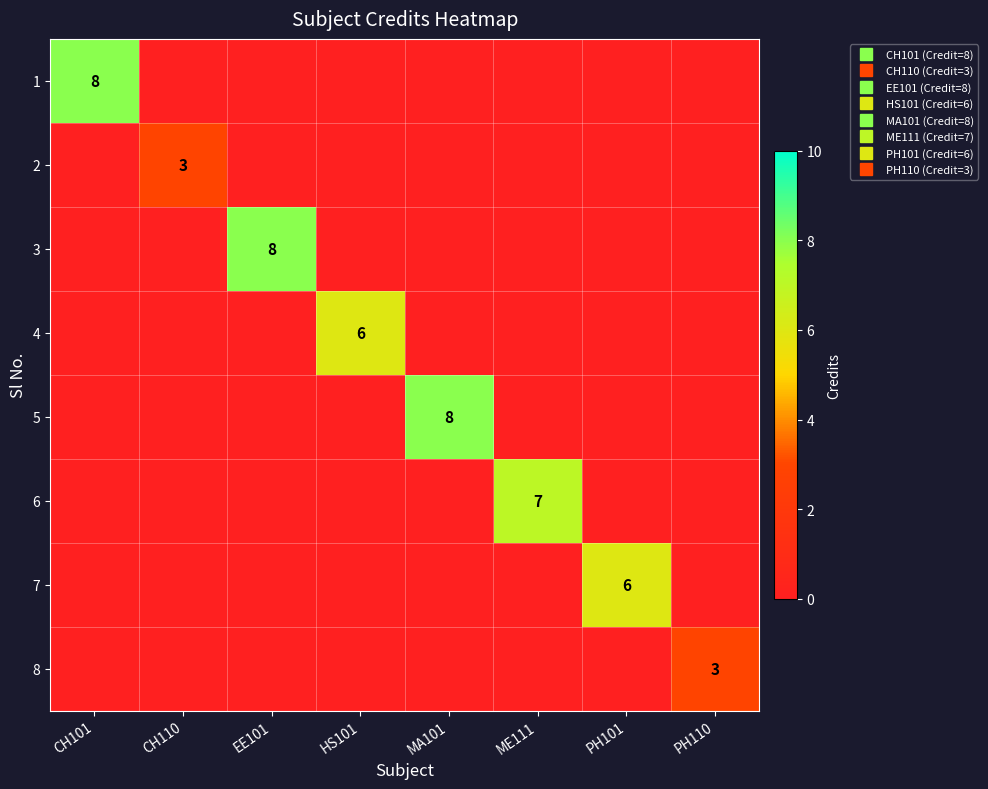

What is the total value across all series at PH110?

3